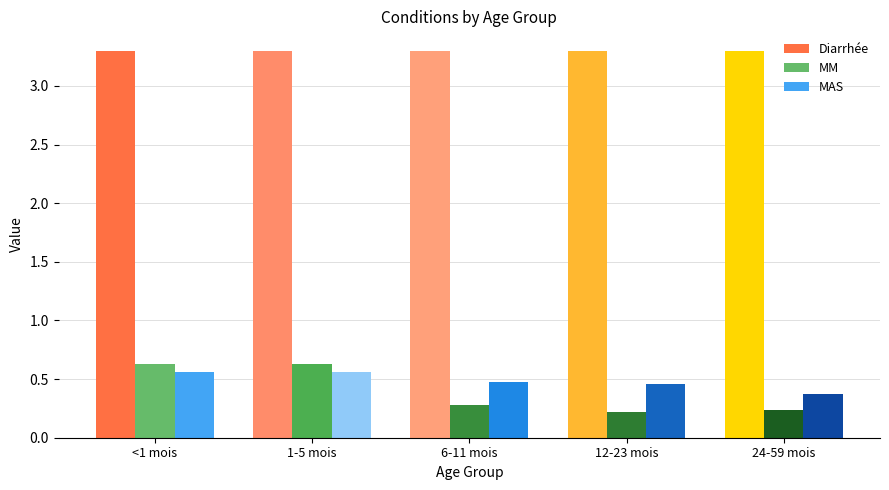

Which category has the lowest value in the MAS series?

24-59 mois